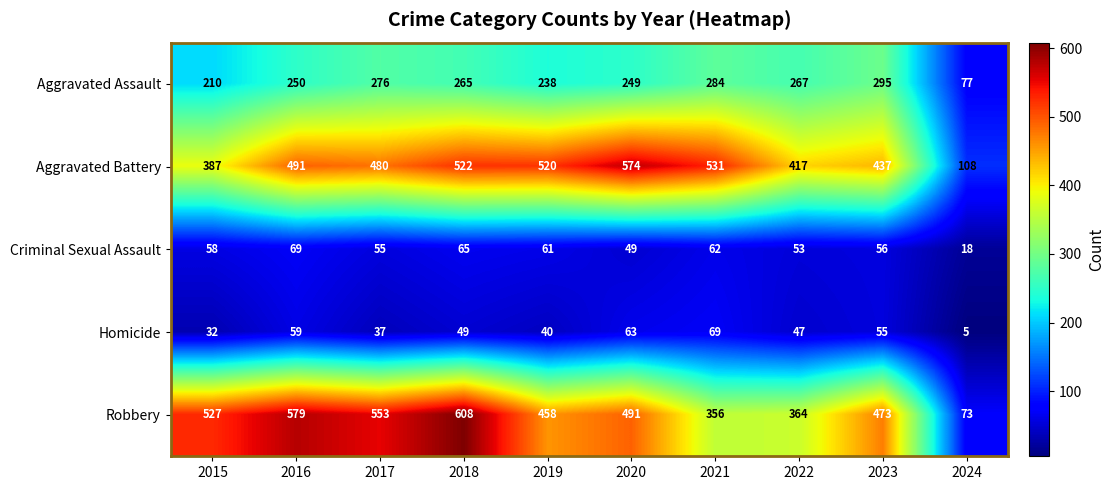

How many distinct data groups are displayed?

5